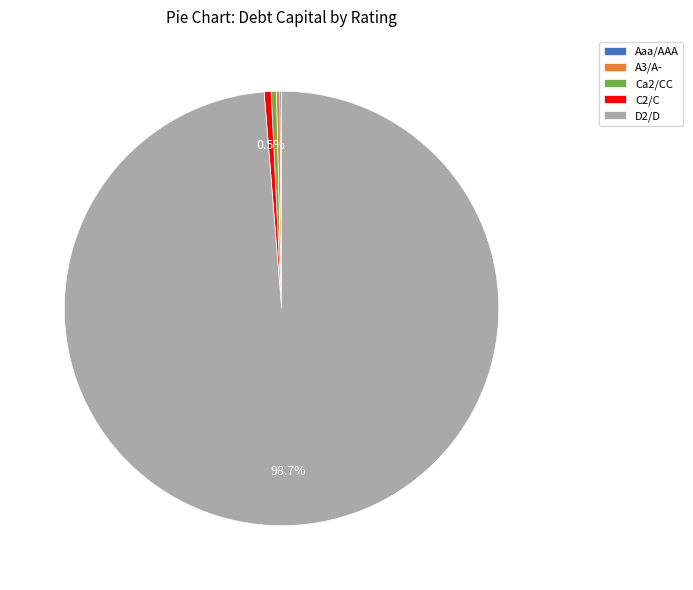

Which category has the biggest portion of the pie?

D2/D